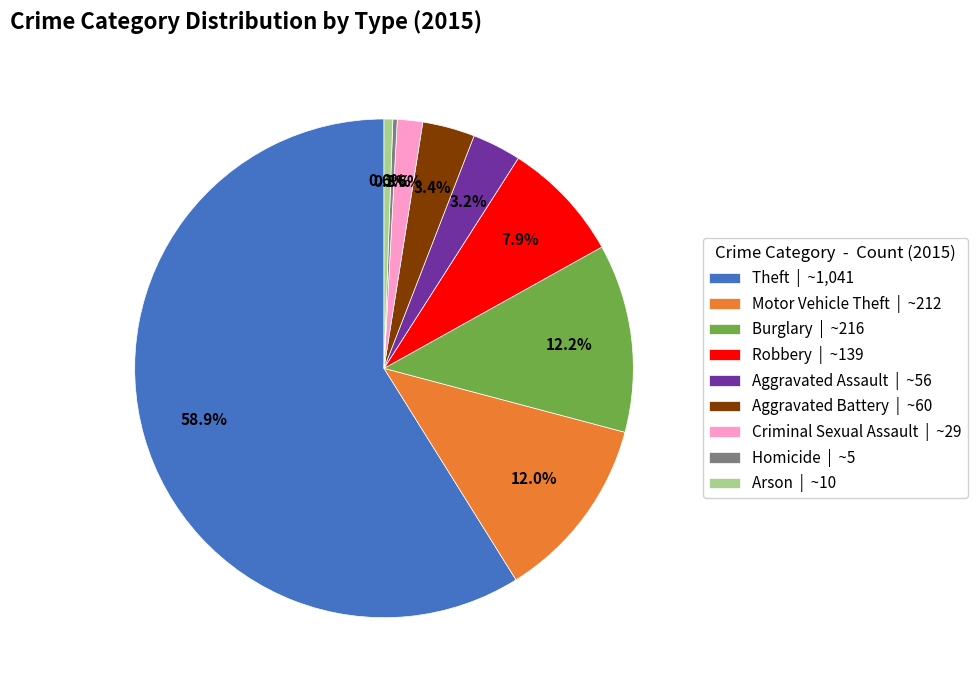

To the nearest percent, what is the average slice percentage?

11%